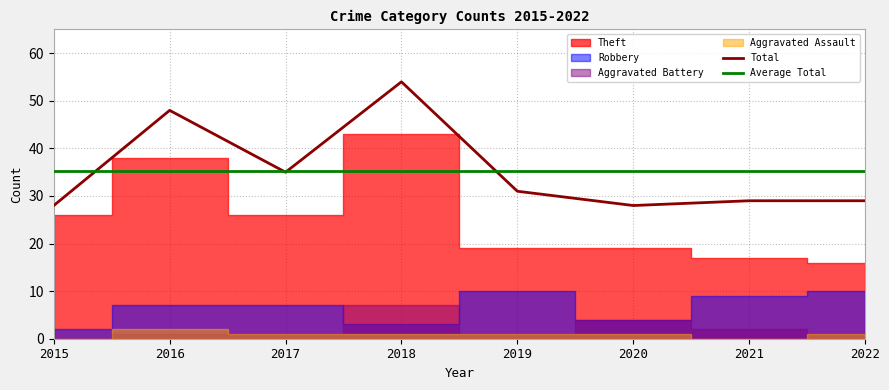

Between 2016 and 2019, which is larger?

2016